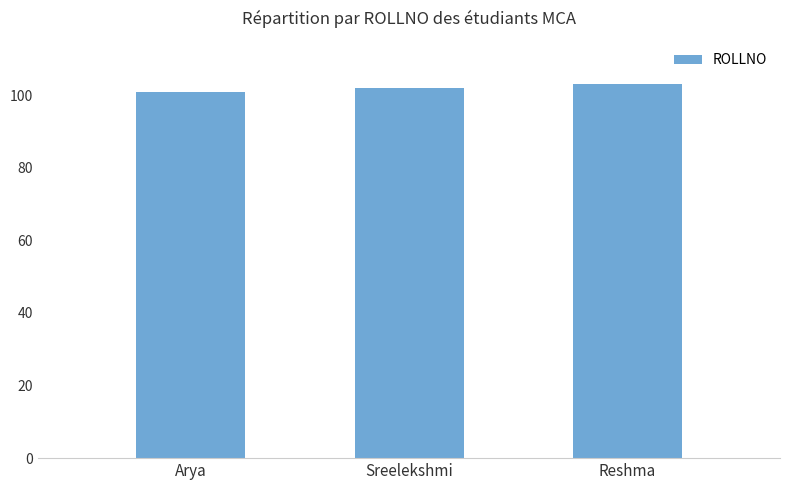

Between Reshma and Sreelekshmi, which is larger?

Reshma